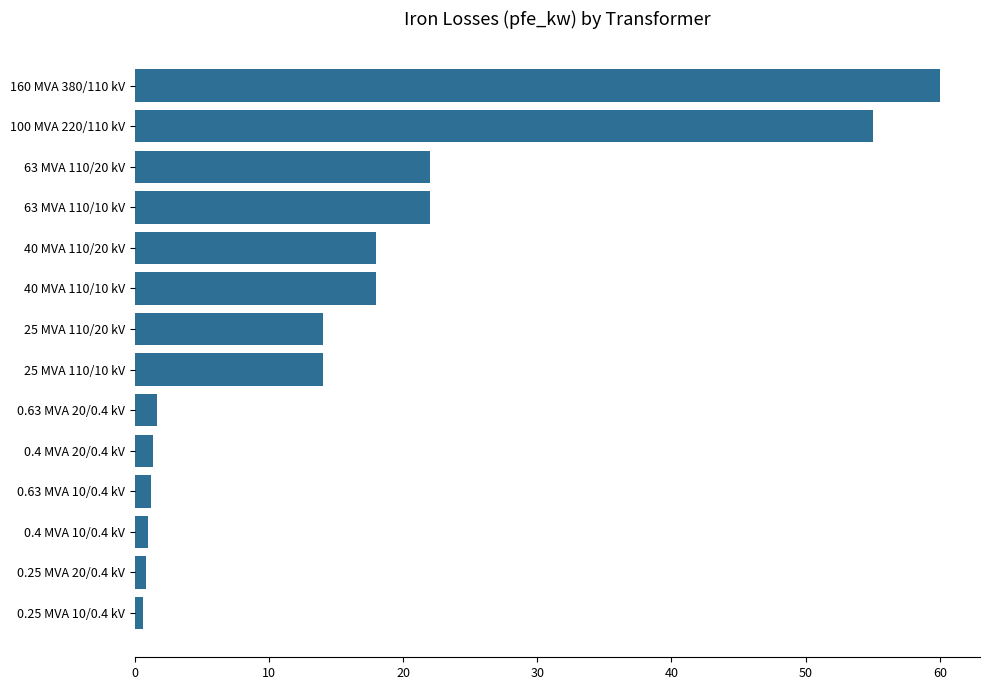

What is the greatest value displayed?

60.0